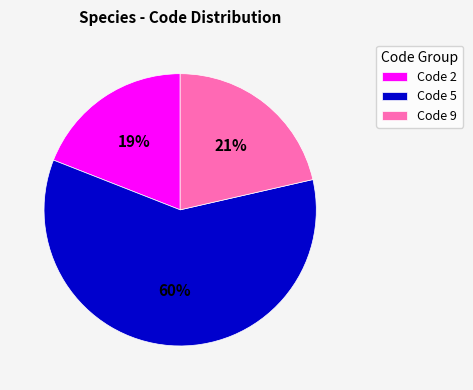

Is there a majority slice in this chart?

Yes